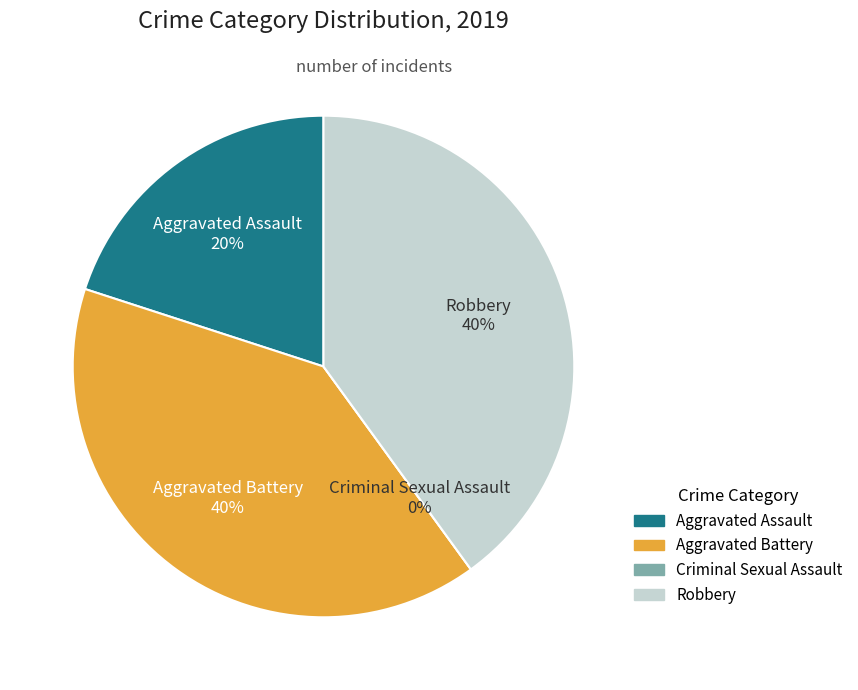

Count the number of slices in the pie.

4